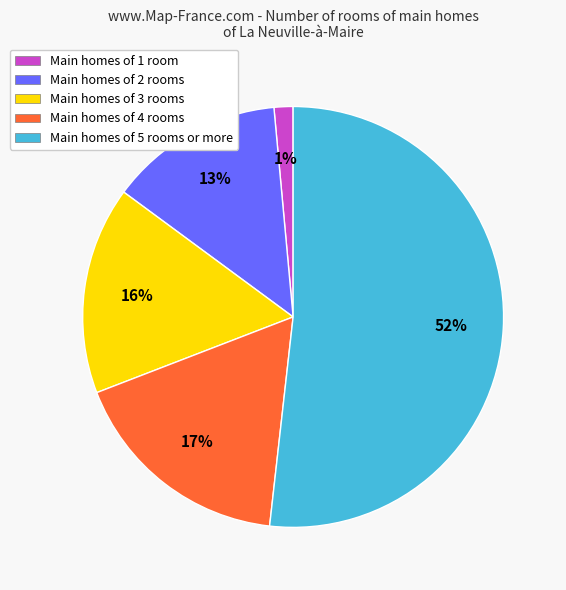

Which slice is the largest?

Main homes of 5 rooms or more